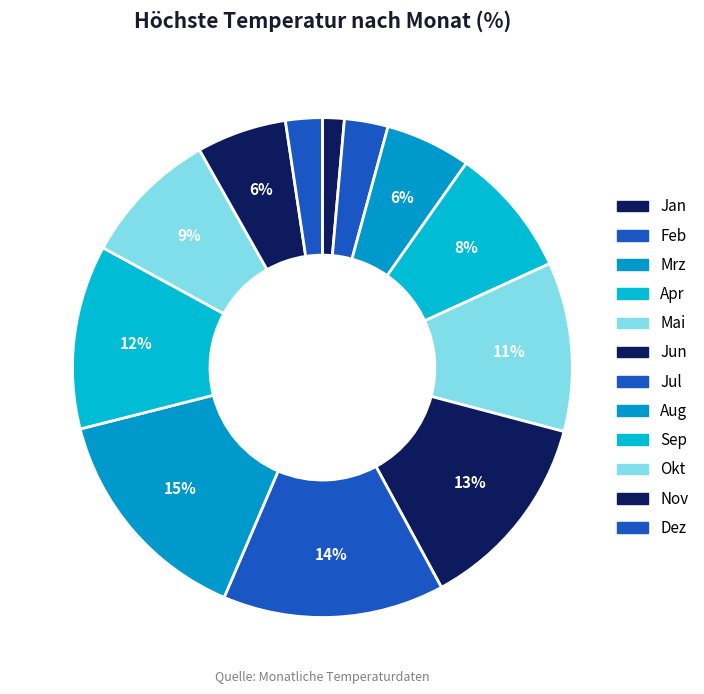

How many segments does this pie chart have?

12